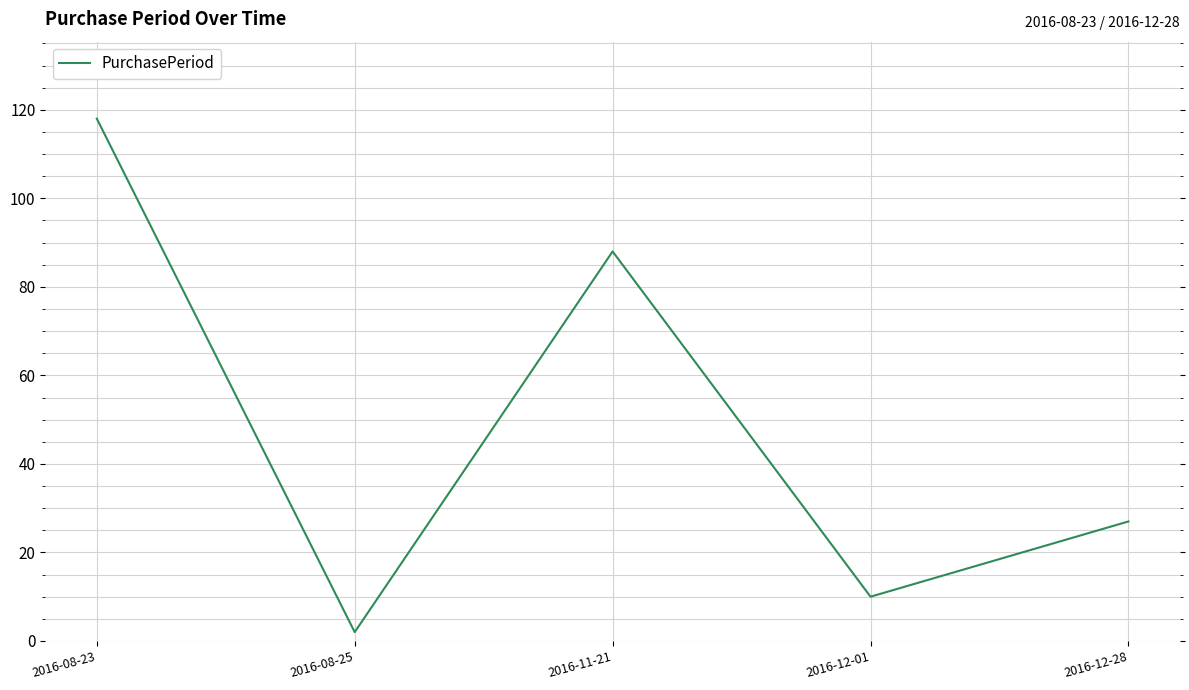

Reading left to right, extract all data points from this chart.

118	2	88	10	27